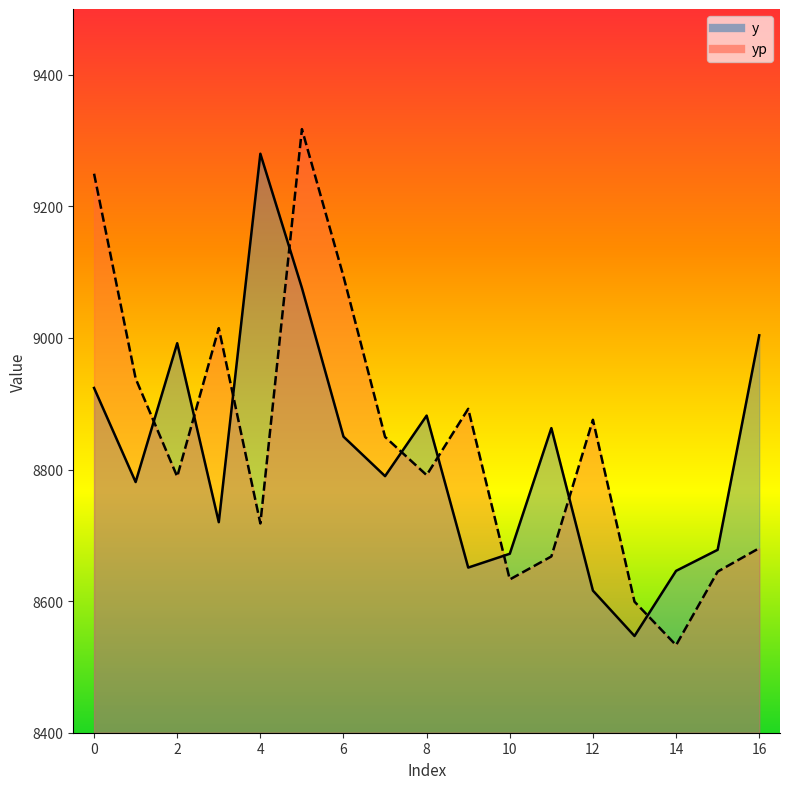

At which category does y reach its first local valley?

1